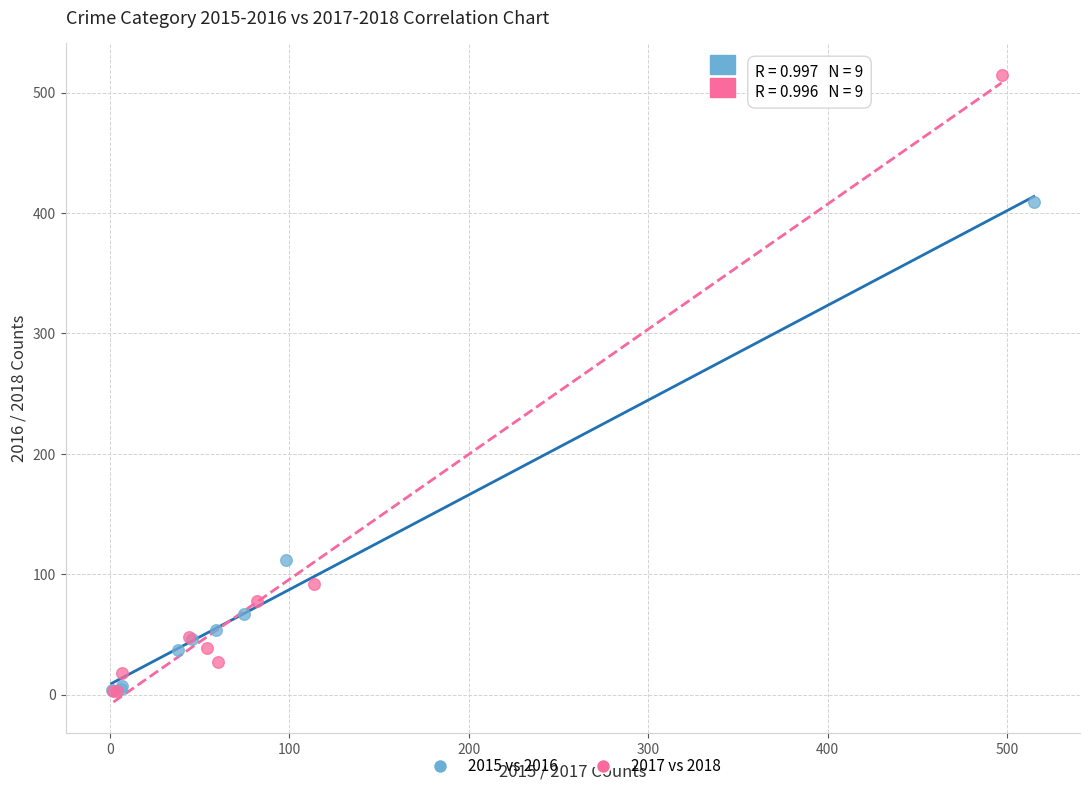

Which series has the widest spread of Y values?

2017 vs 2018